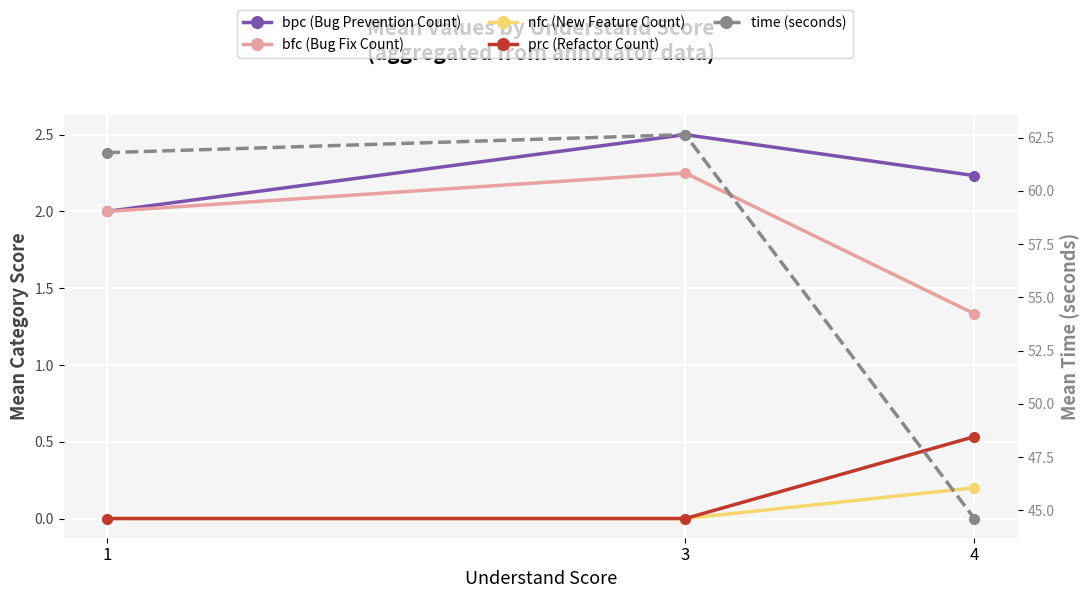

The nfc (New Feature Count) series shows 0.1 at 4. True or false?

False